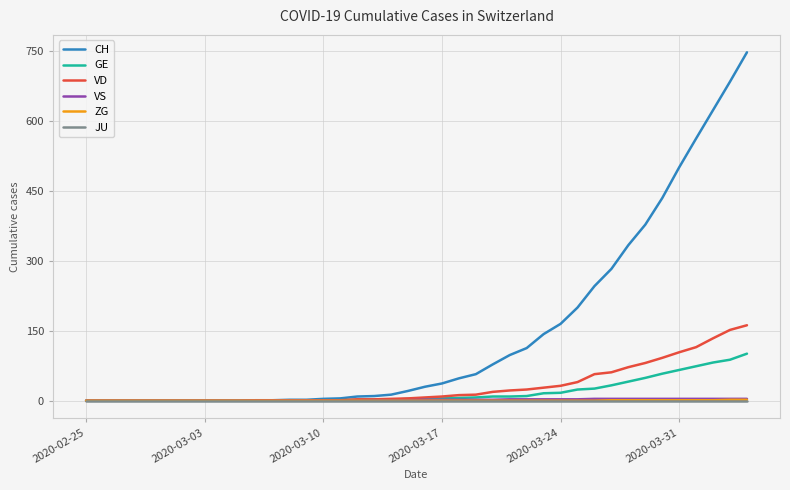

How many values in the ZG series exceed 0?

9